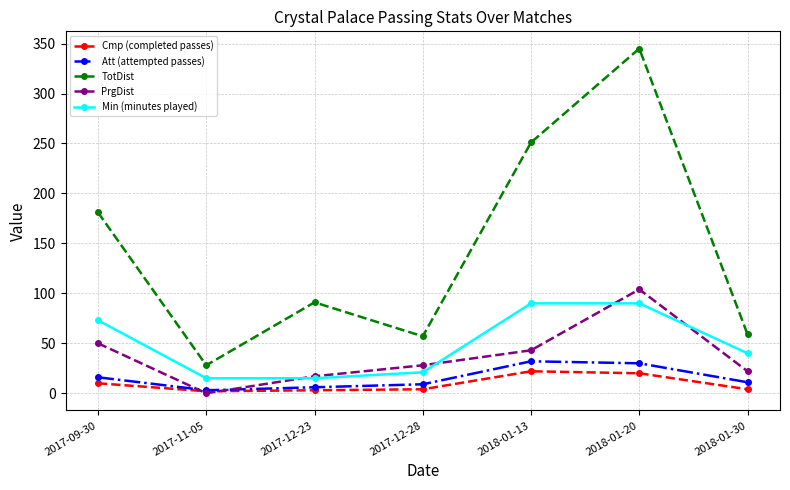

True or false: TotDist and PrgDist intersect in this chart.

False